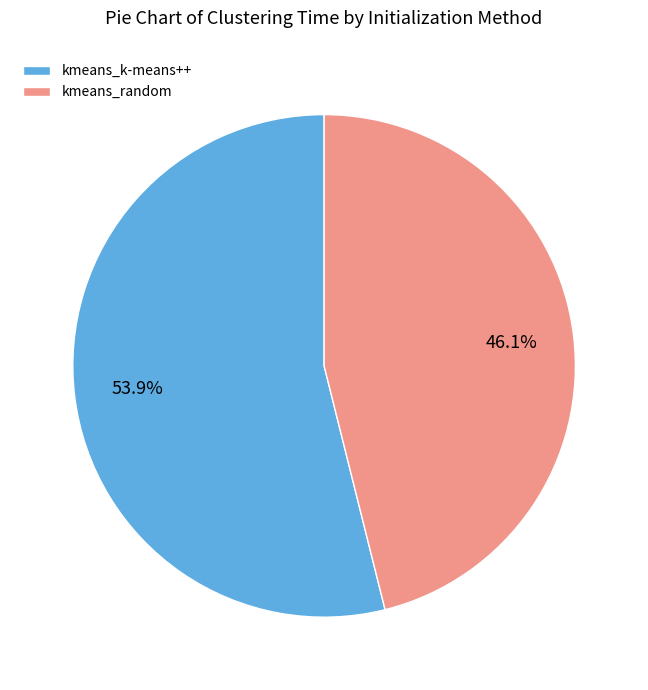

The kmeans_k-means++ slice represents 40% of the pie. True or false?

False